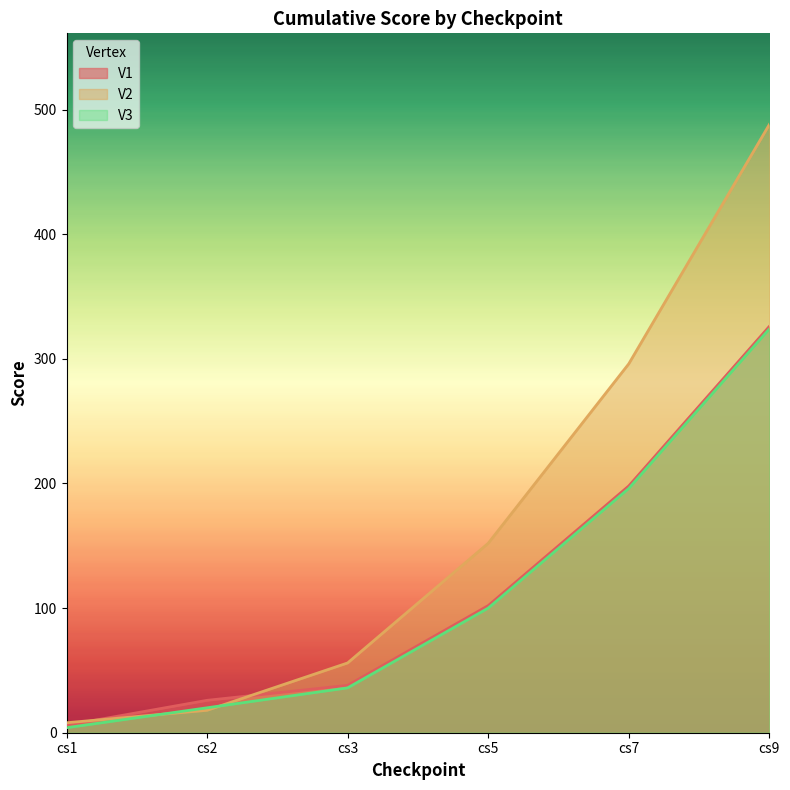

True or false: V3 has more than 0 points higher than both neighbors.

False